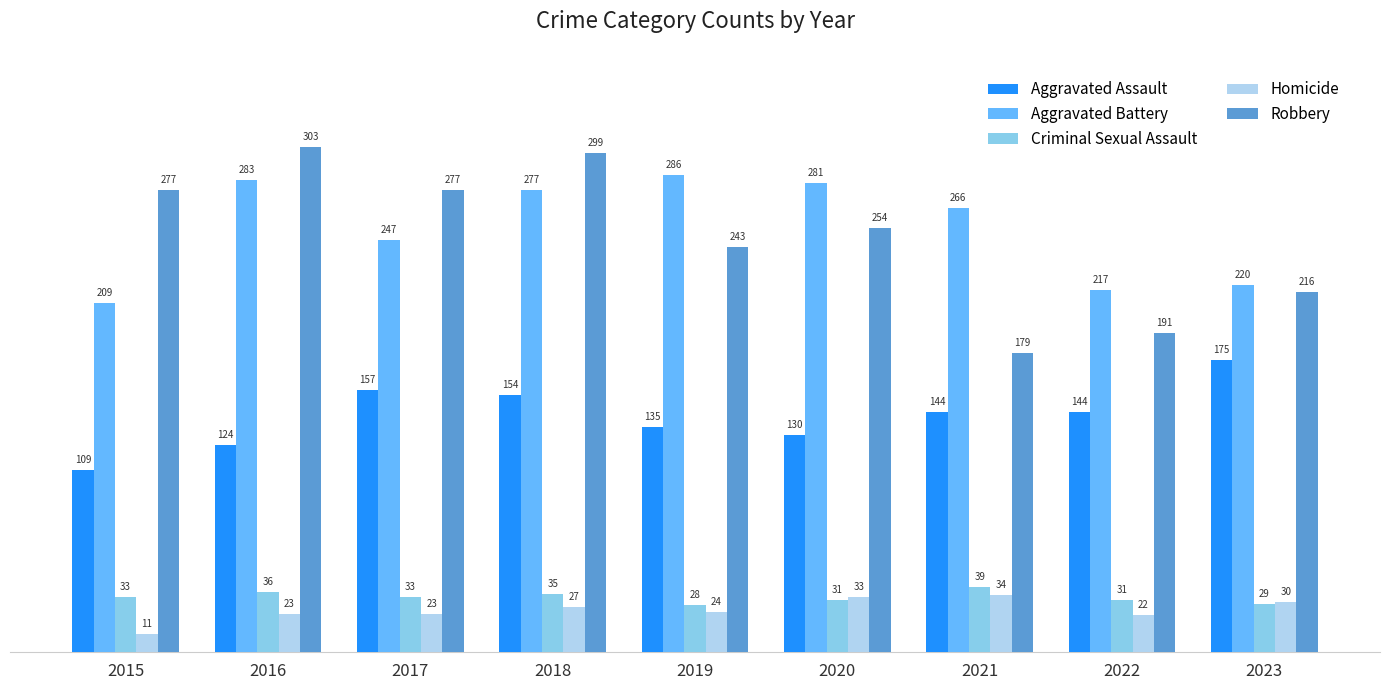

The Aggravated Assault series shows 144 at 2021. True or false?

True